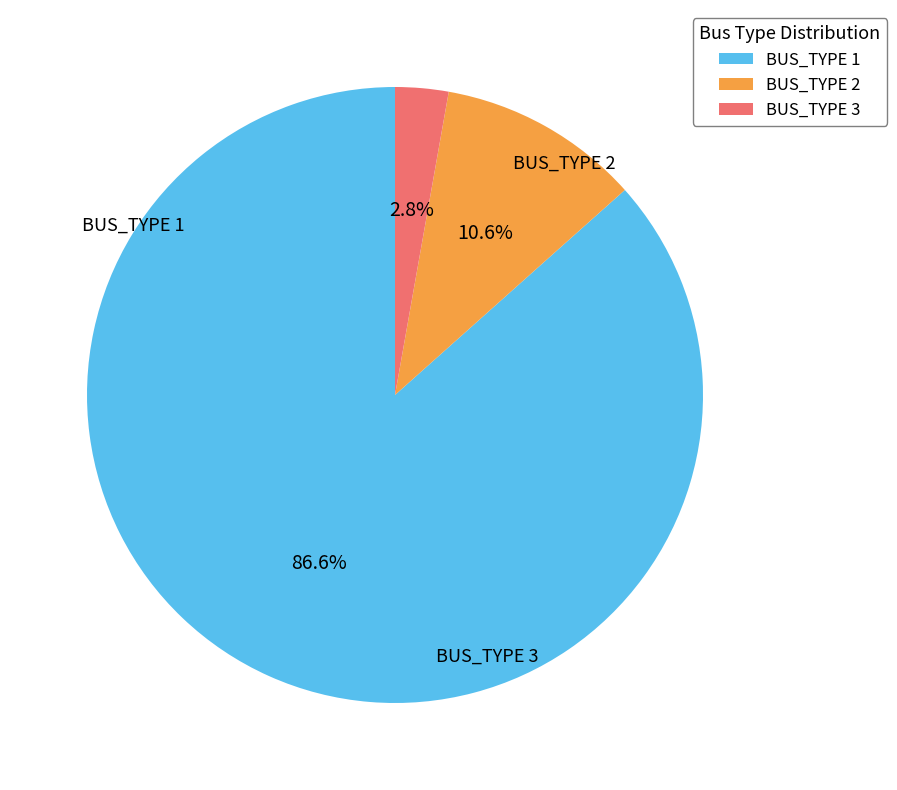

Is it true that BUS_TYPE 1 is 87% of the pie?

True